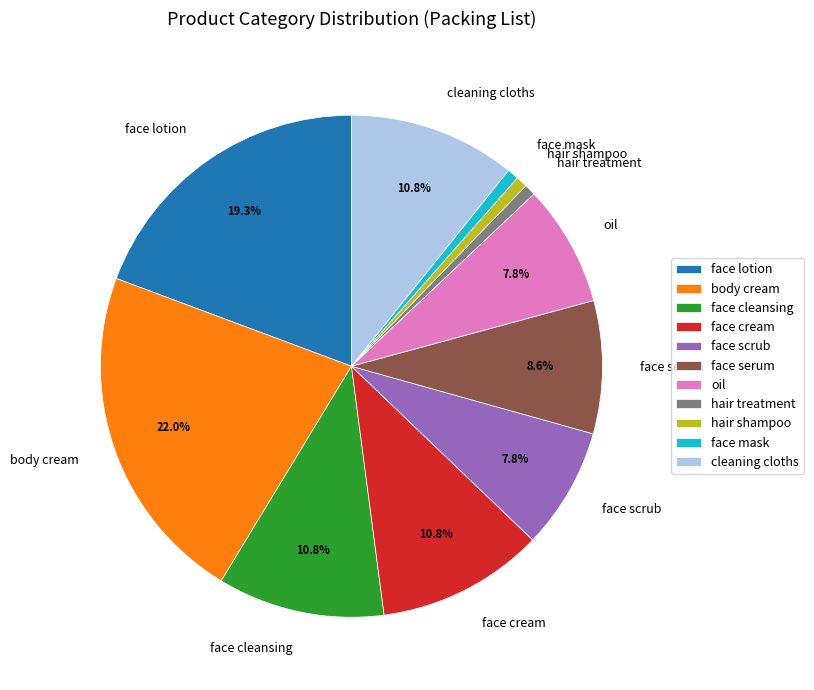

How many slices are in this pie chart?

11